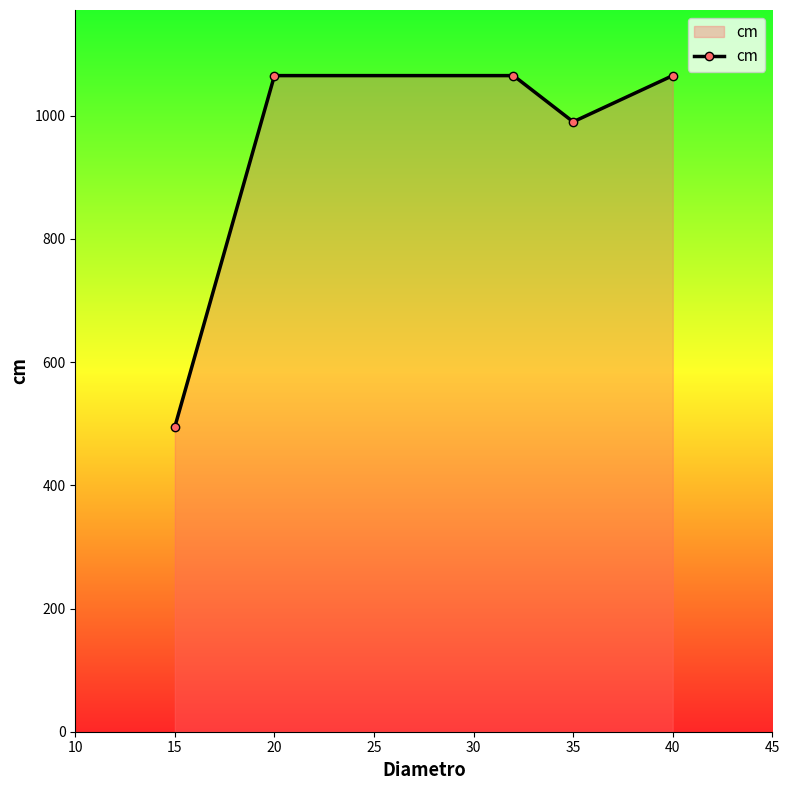

What is the average value?

936